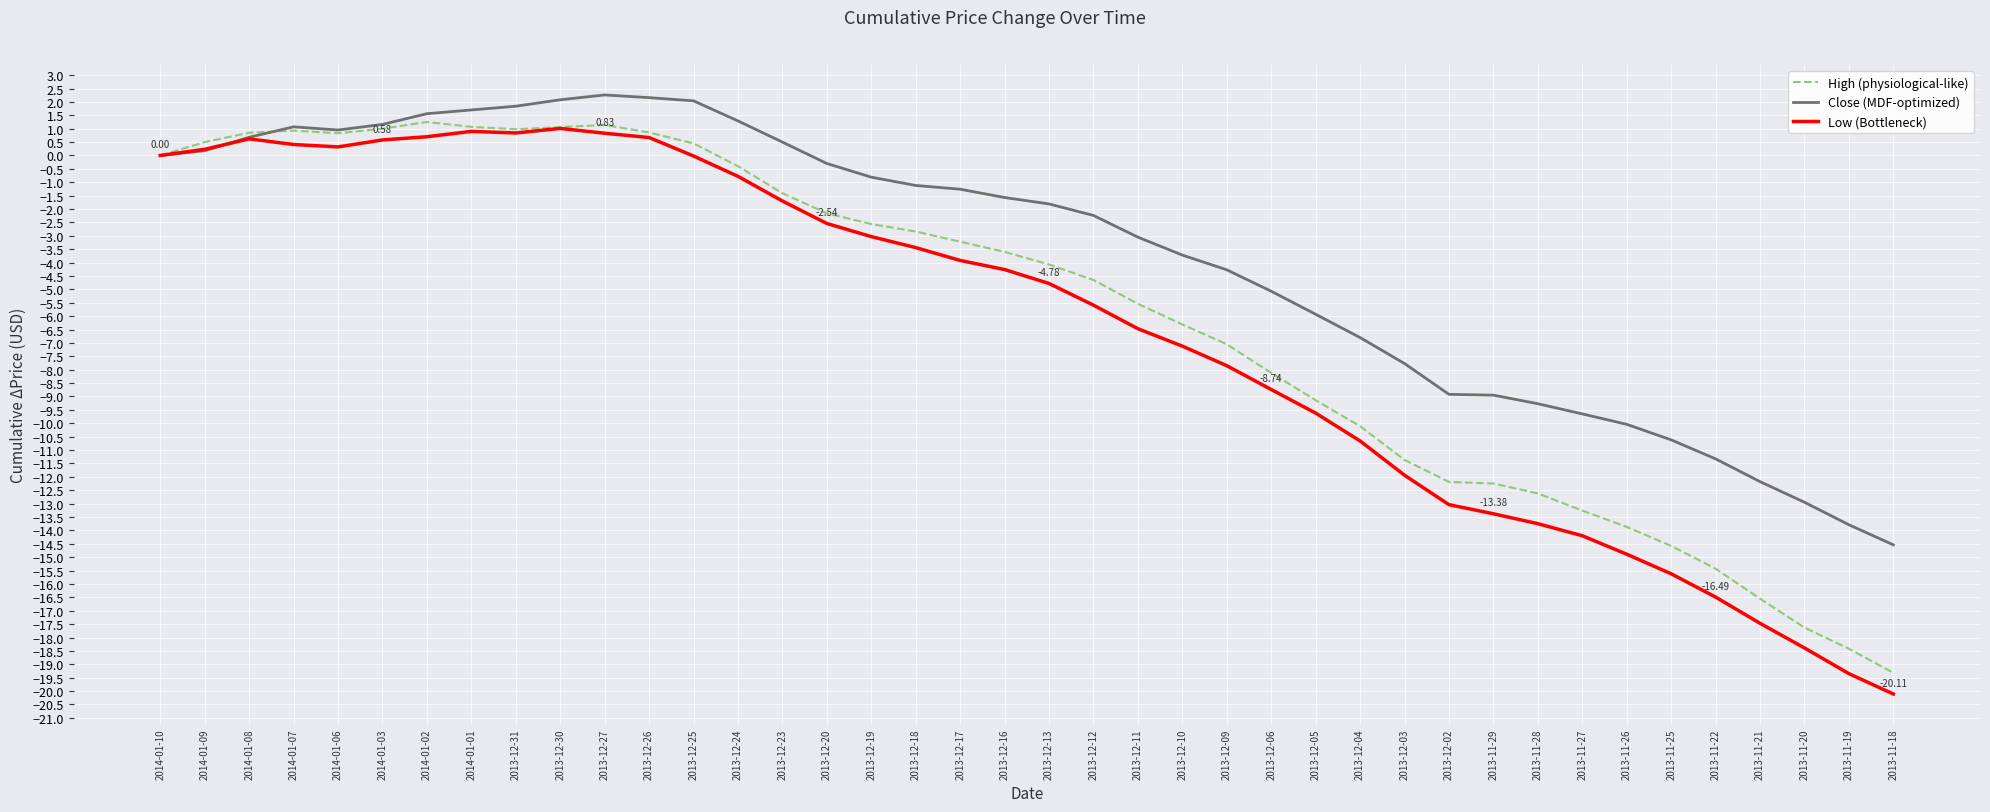

Is the value of Close (MDF-optimized) at 2014-01-01 greater than the value of Low (Bottleneck) at 2013-12-10?

Yes